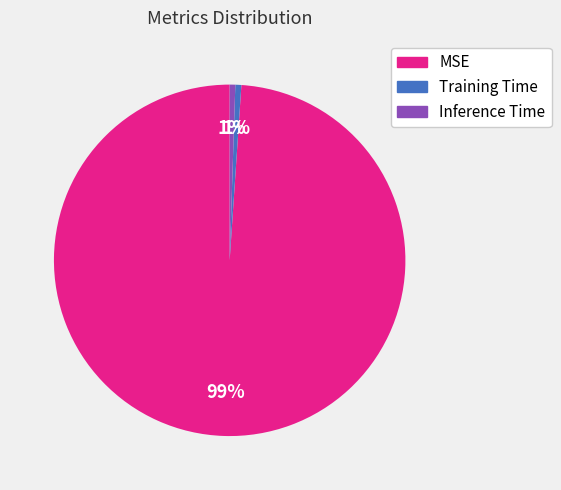

True or false: Training Time accounts for 11% of the total.

False